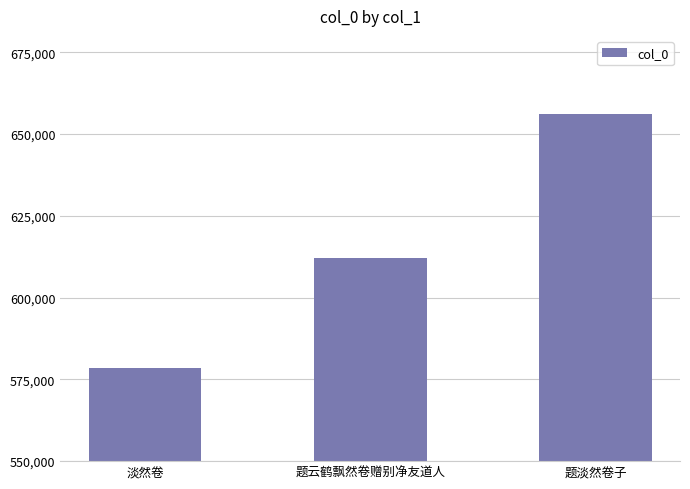

What is the ratio of the value at 题云鹤飘然卷赠别净友道人 to the value at 淡然卷?

1.1